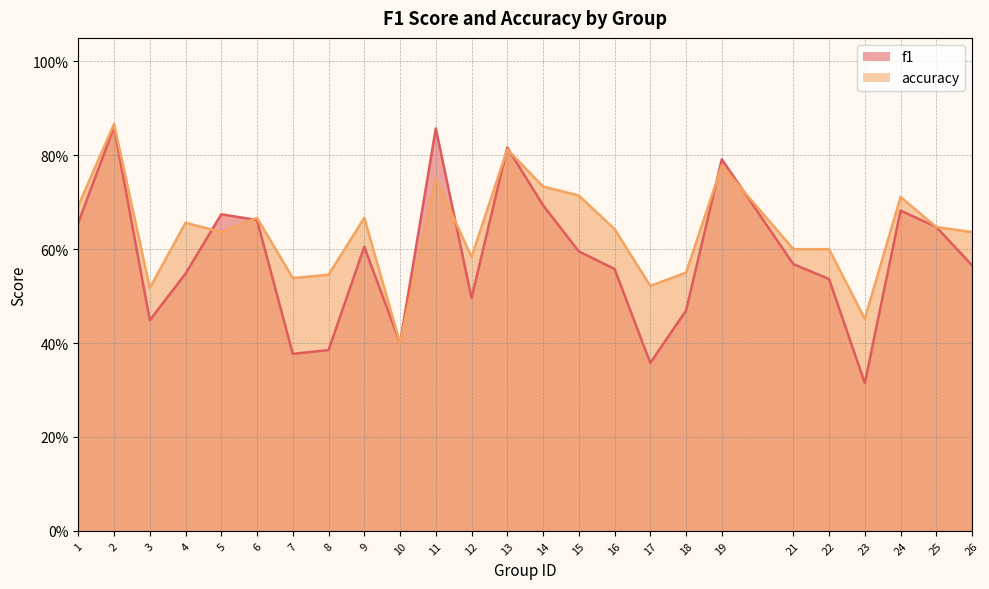

Which has a higher value, 12 or 17?

12